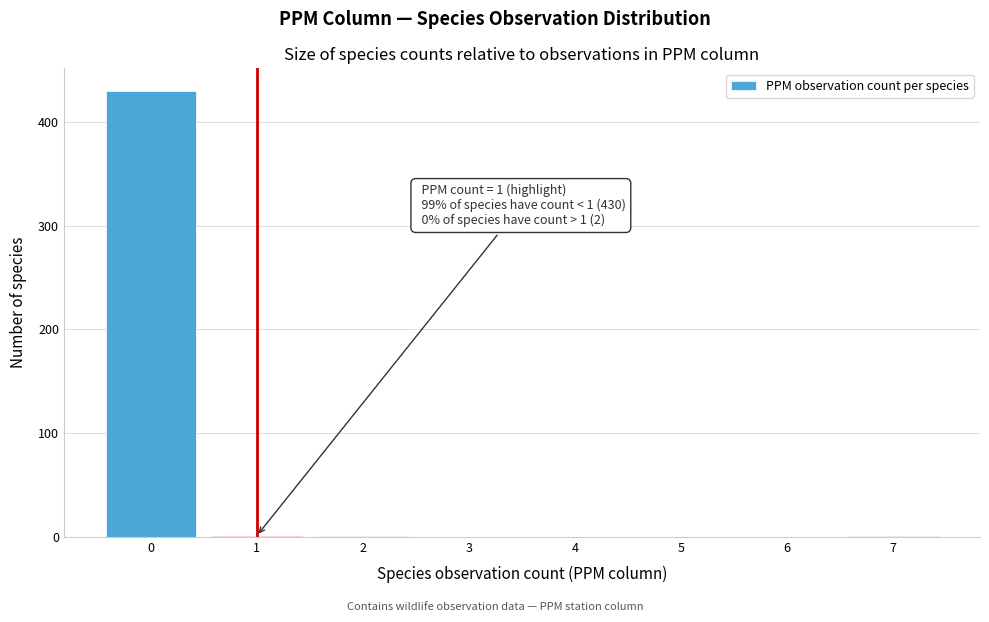

Which range on the x-axis has the tallest bar?

-0.5 to 0.5